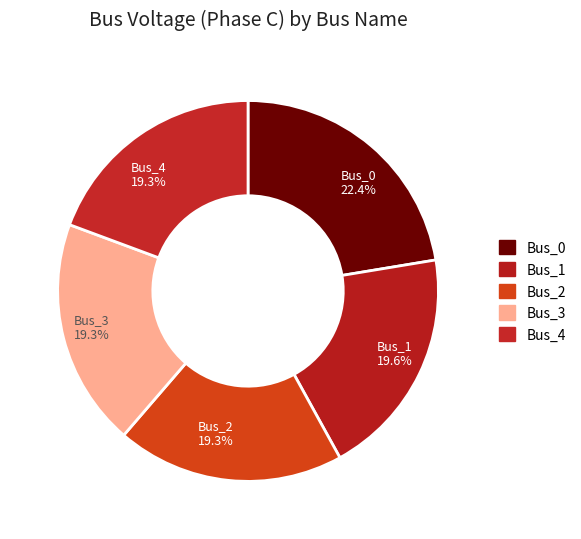

To the nearest percent, what portion does Bus_1 represent?

20%